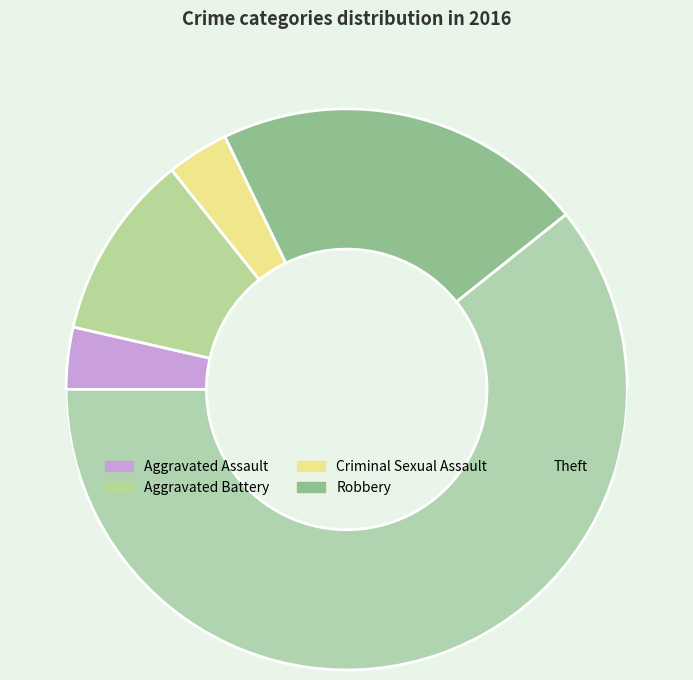

Rank the categories by value from lowest to highest.

Aggravated Assault, Criminal Sexual Assault, Aggravated Battery, Robbery, Theft